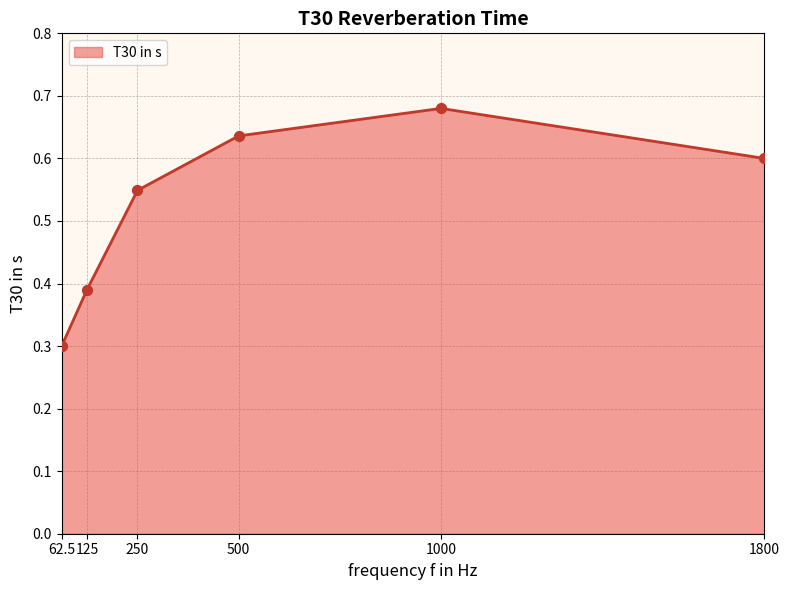

Between 1800 and 125, which is larger?

1800